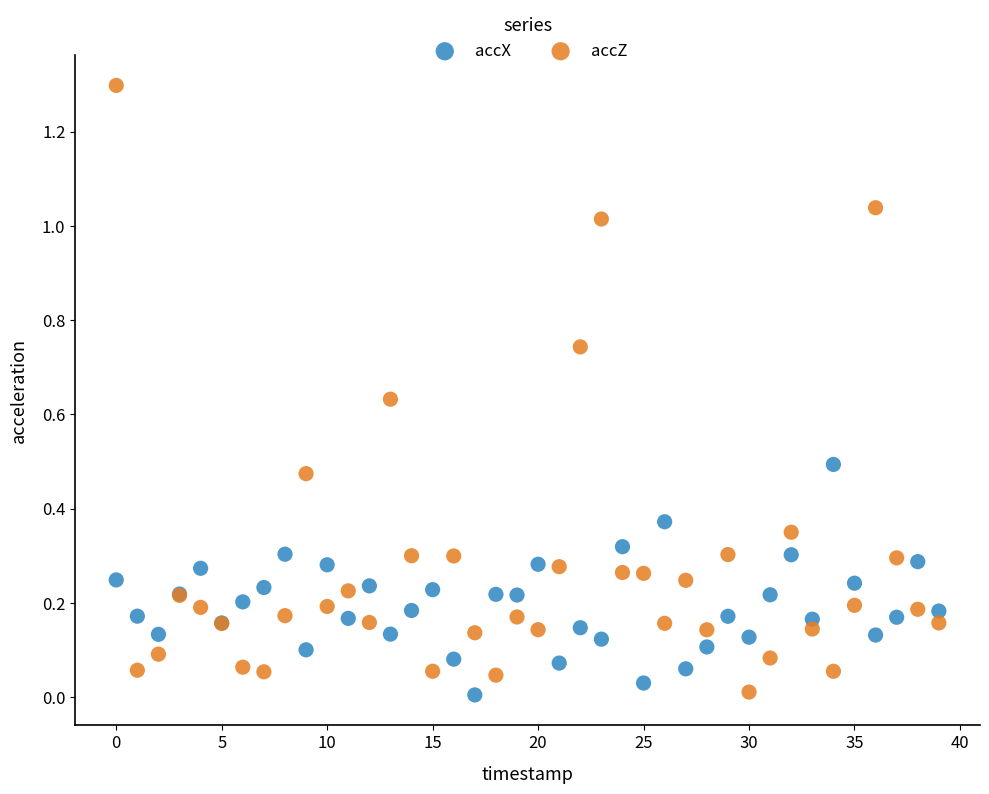

Which series has the largest Y range (max minus min)?

accZ